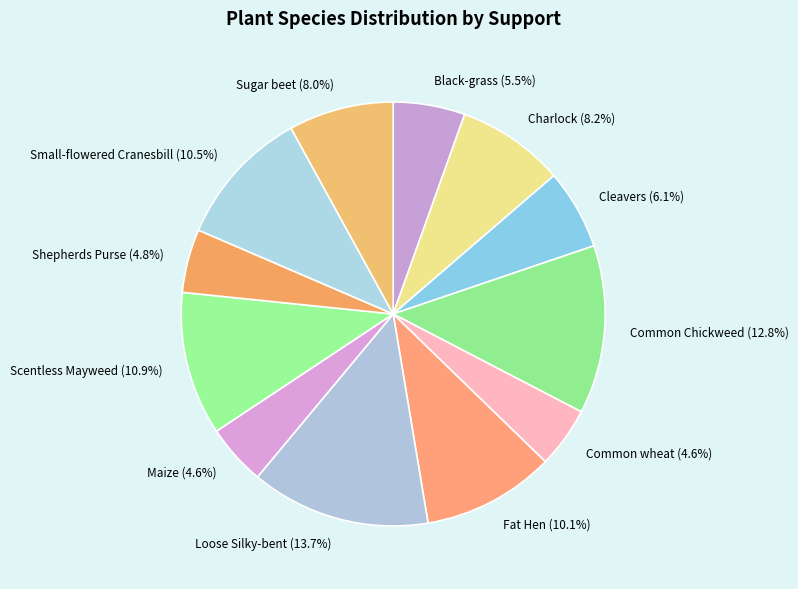

Is the sum of Shepherds Purse and Cleavers greater than half?

No